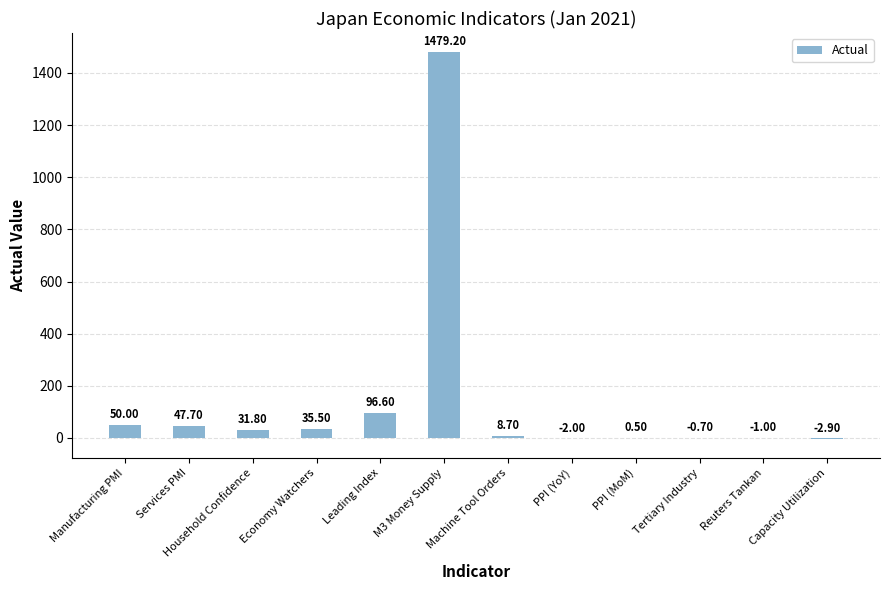

What is the sum of all values?

1743.4